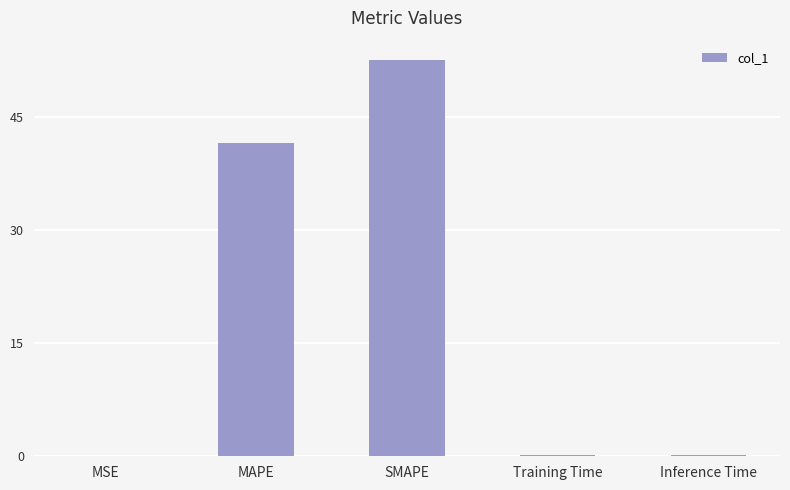

At which category does the chart reach its peak across all series?

SMAPE